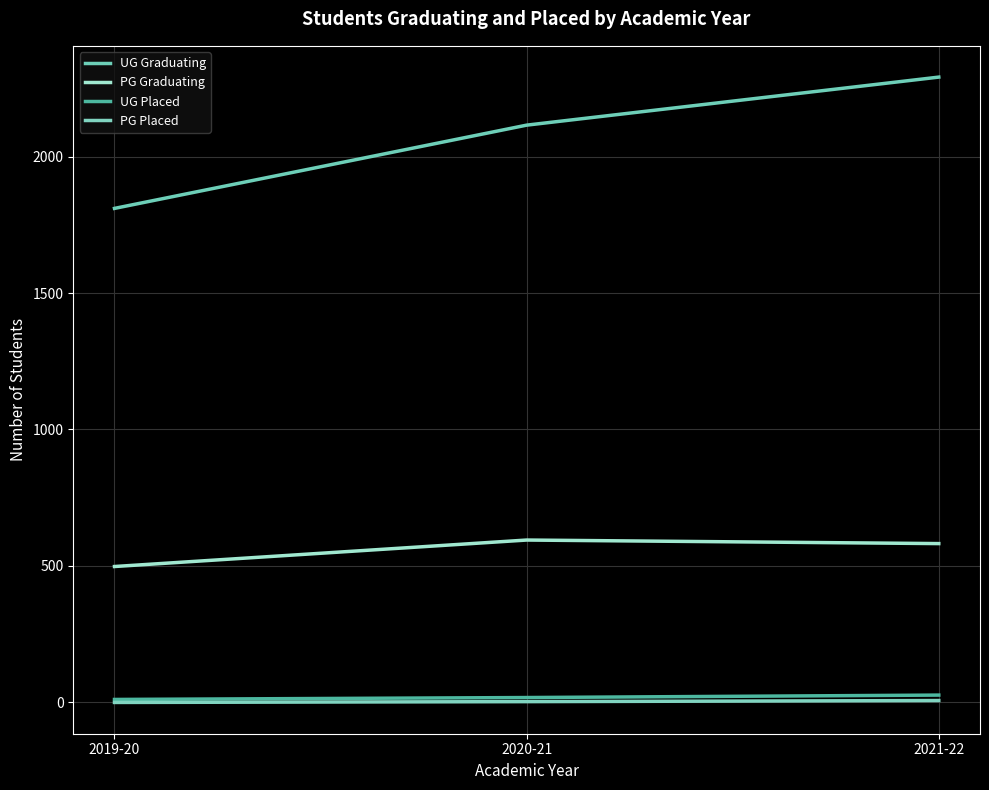

Where does the UG Placed series first go above 18?

2021-22